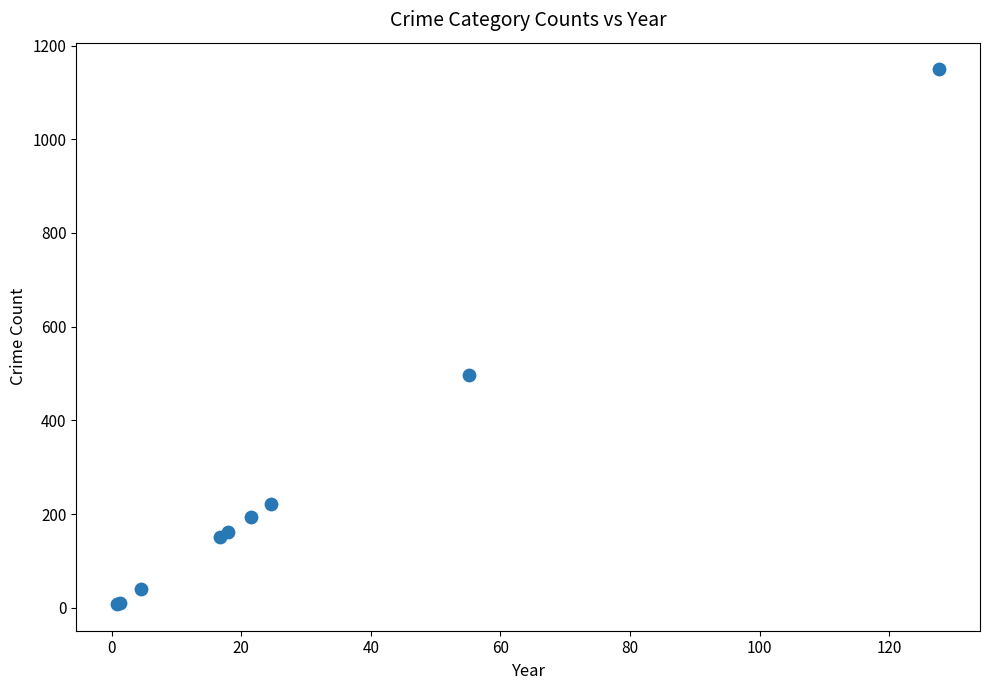

What Y value in the scatter plot is closest to 578?

496